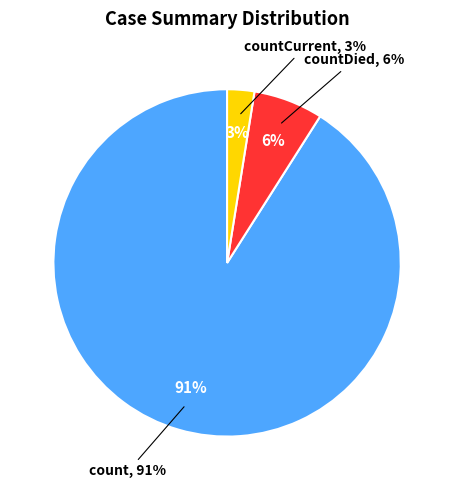

The count slice represents 83% of the pie. True or false?

False